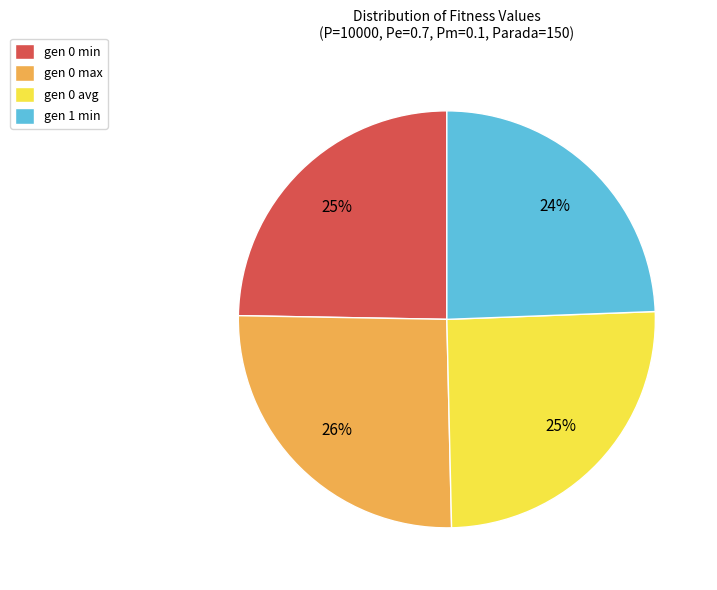

Is there any slice that represents more than half of the pie?

No